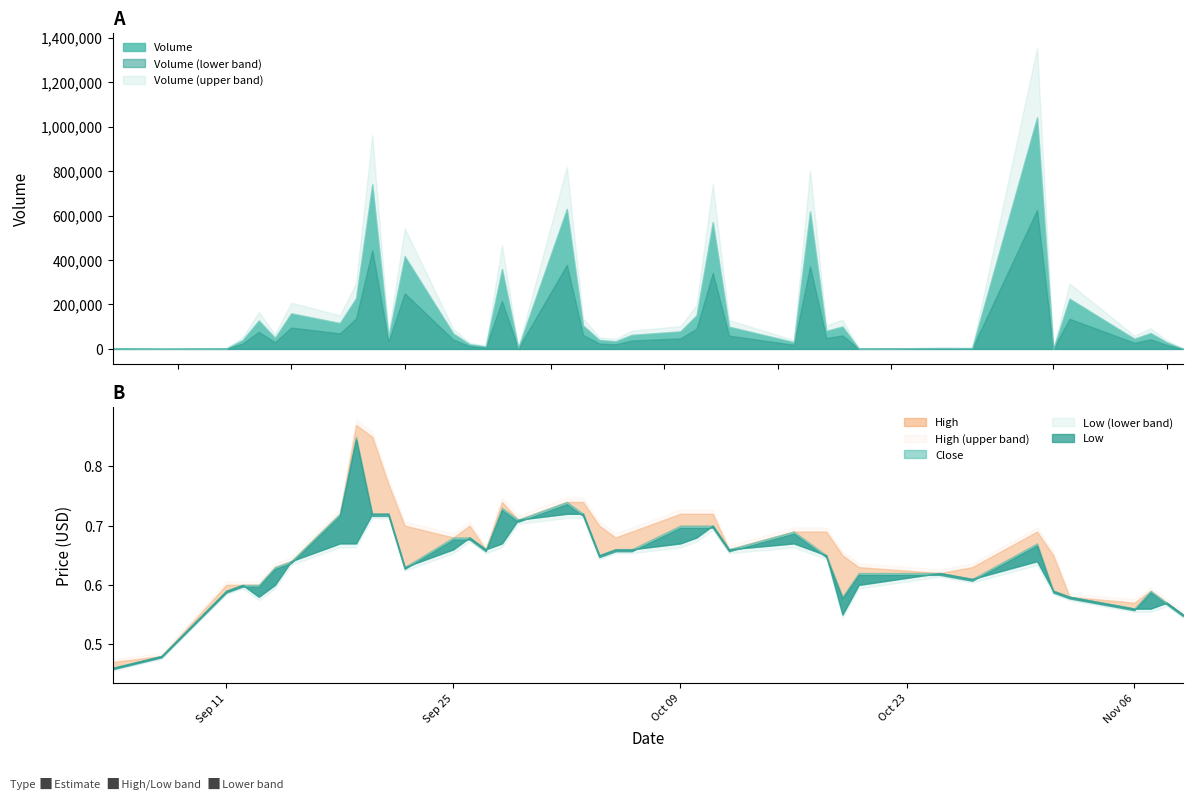

Reading left to right, transcribe all the data shown in this chart.

High: 0=0.5	1=0.5	2=0.6	3=0.6	4=0.6	5=0.6	6=0.6	7=0.7	8=0.9	9=0.8	10=0.8	11=0.7	12=0.7	13=0.7	14=0.7	15=0.7	16=0.7	17=0.7	18=0.7	19=0.7	20=0.7	21=0.7	22=0.7	23=0.7	24=0.7	25=0.7	26=0.7	27=0.7	28=0.7	29=0.7	30=0.6	31=0.6	32=0.6	33=0.7	34=0.7	35=0.6	36=0.6	37=0.6	38=0.6	39=0.6
Close: 0=0.5	1=0.5	2=0.6	3=0.6	4=0.6	5=0.6	6=0.6	7=0.7	8=0.8	9=0.7	10=0.7	11=0.6	12=0.7	13=0.7	14=0.7	15=0.7	16=0.7	17=0.7	18=0.7	19=0.7	20=0.7	21=0.7	22=0.7	23=0.7	24=0.7	25=0.7	26=0.7	27=0.7	28=0.7	29=0.6	30=0.6	31=0.6	32=0.6	33=0.7	34=0.6	35=0.6	36=0.6	37=0.6	38=0.6	39=0.6
Low: 0=0.5	1=0.5	2=0.6	3=0.6	4=0.6	5=0.6	6=0.6	7=0.7	8=0.7	9=0.7	10=0.7	11=0.6	12=0.7	13=0.7	14=0.7	15=0.7	16=0.7	17=0.7	18=0.7	19=0.7	20=0.7	21=0.7	22=0.7	23=0.7	24=0.7	25=0.7	26=0.7	27=0.7	28=0.7	29=0.6	30=0.6	31=0.6	32=0.6	33=0.6	34=0.6	35=0.6	36=0.6	37=0.6	38=0.6	39=0.6